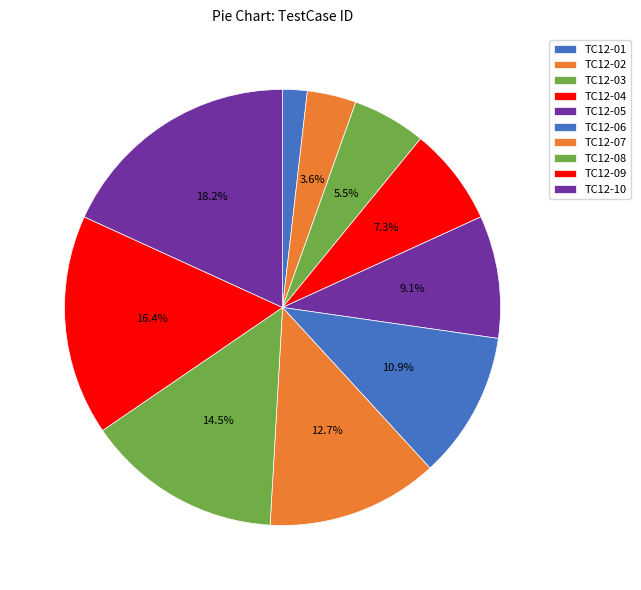

True or false: TC12-01 accounts for 17% of the total.

False